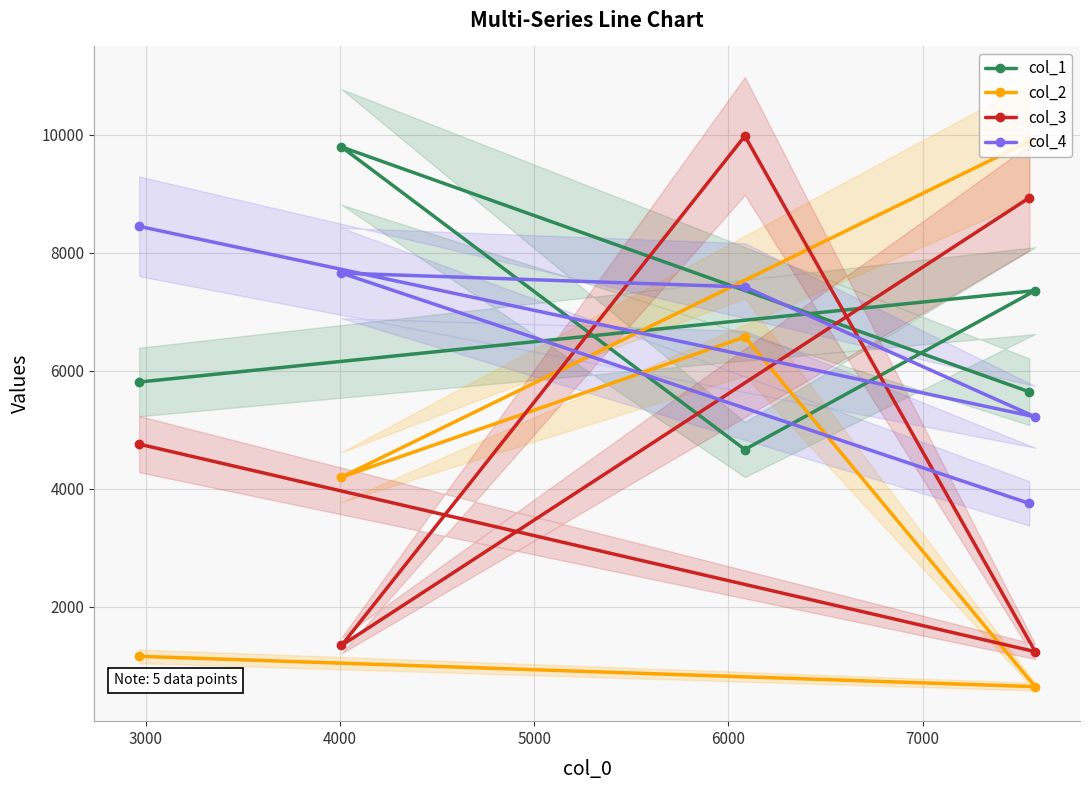

What is the value of the col_2 point at the 4th from the left?

9885